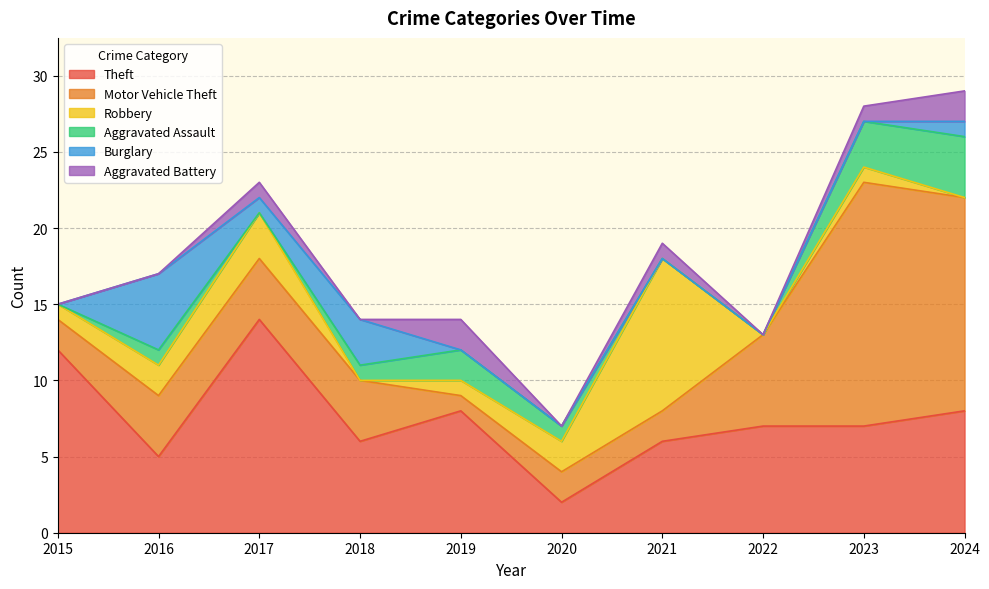

At which category does Motor Vehicle Theft reach its first local peak?

2023